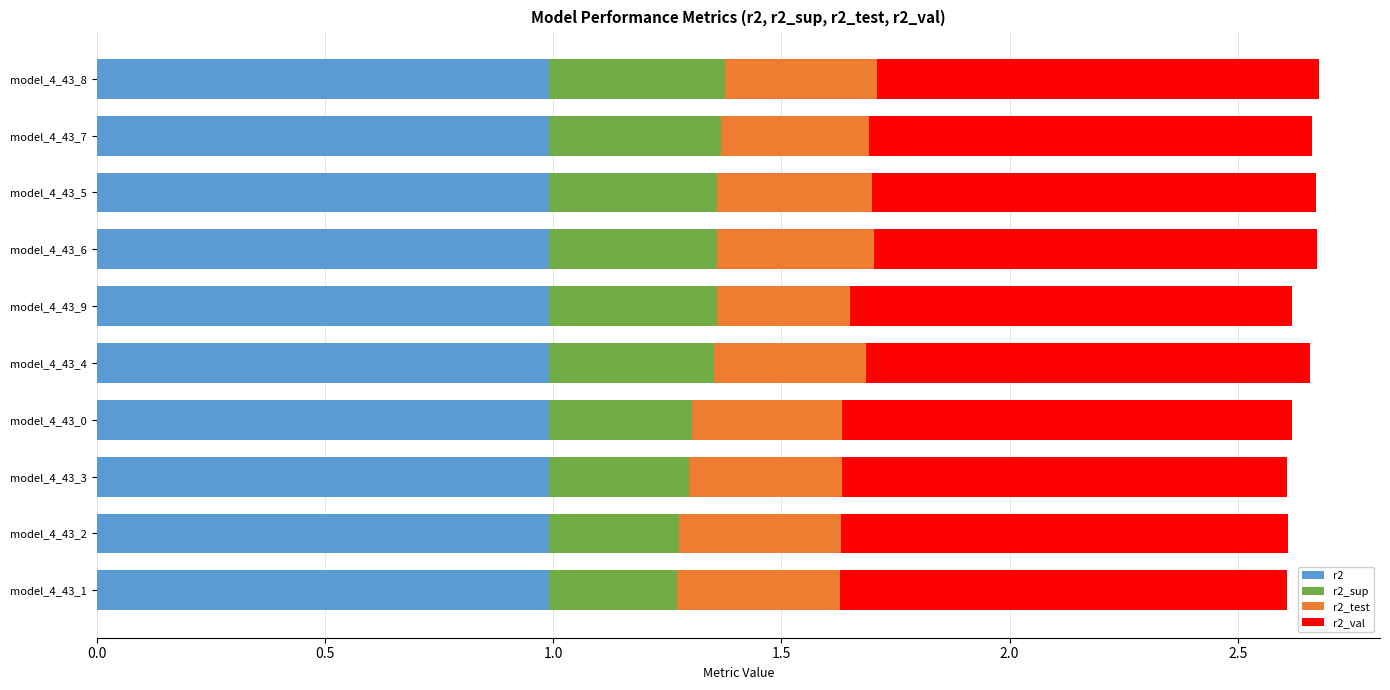

What is the total value across all series at model_4_43_9?

2.6